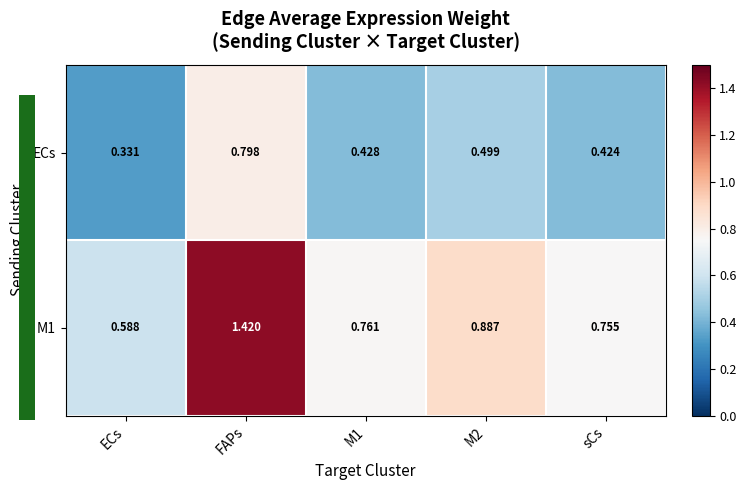

Which series has the largest range (max minus min)?

M1